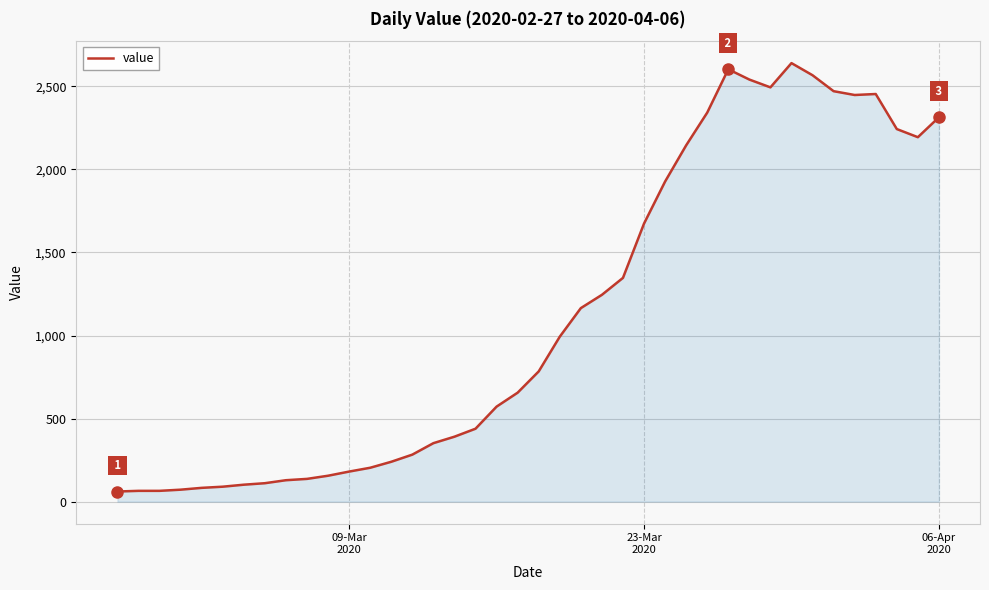

What is the difference between the maximum and minimum values?

2579